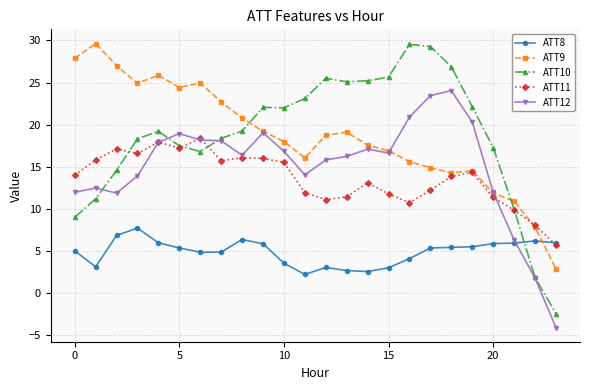

What is the greatest value displayed?

29.6